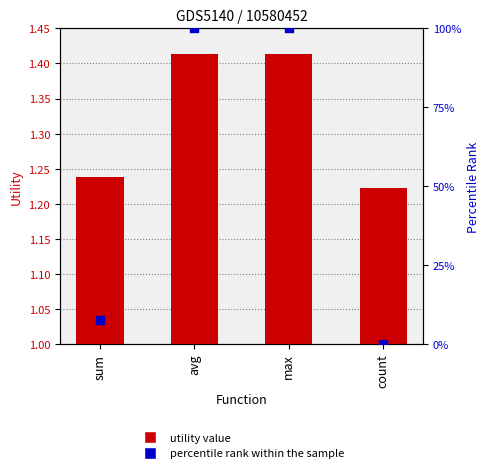

What are all the series names shown in the legend?

utility value, percentile rank within the sample